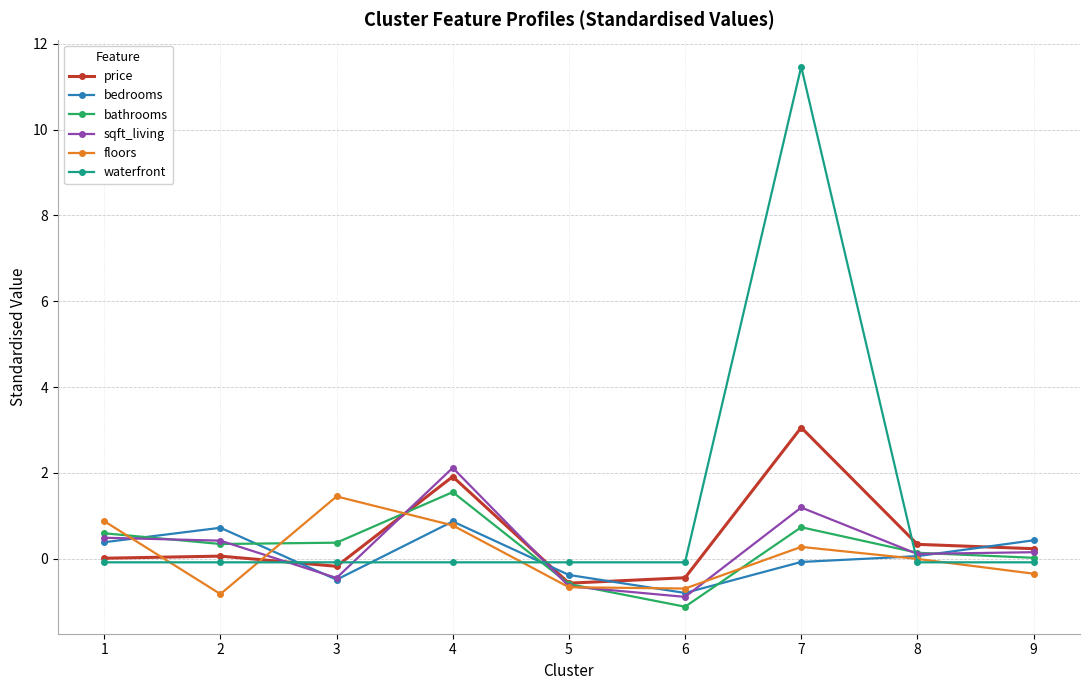

Is this an area chart (filled region under the line)?

No